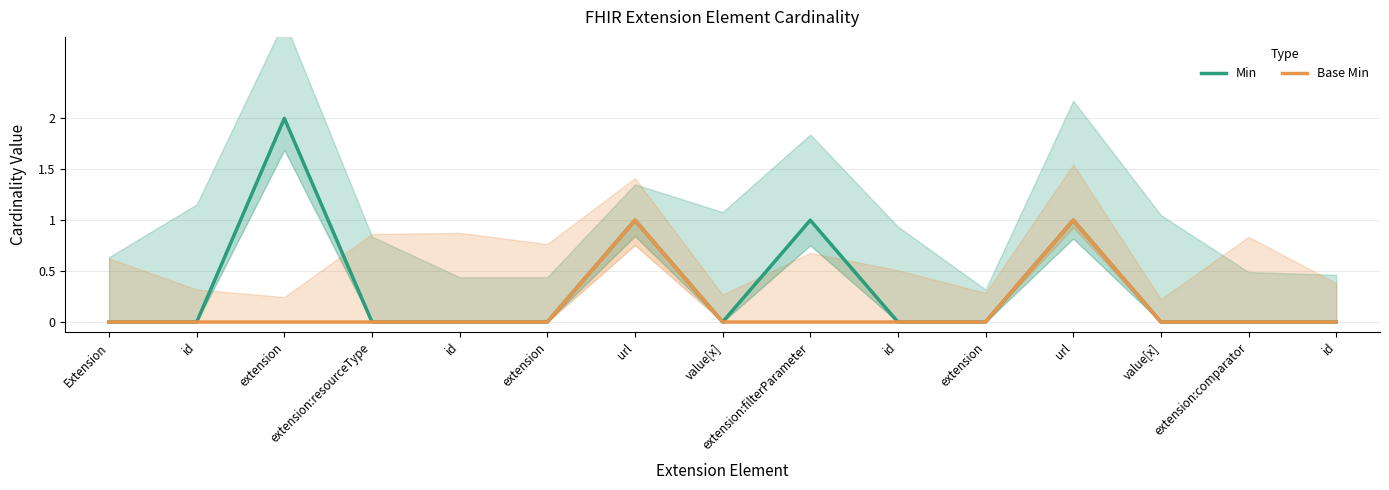

What is the sum of the Min values at url and url?

2